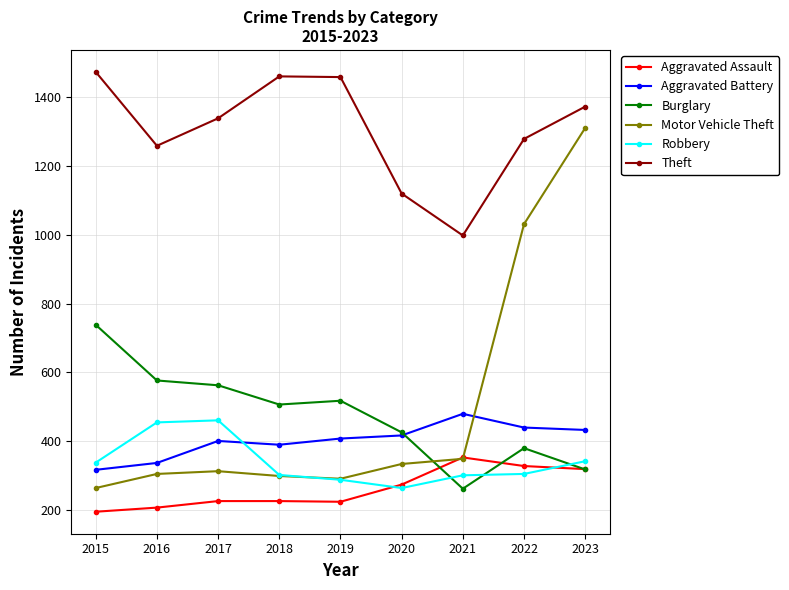

What is the greatest value displayed?

1474